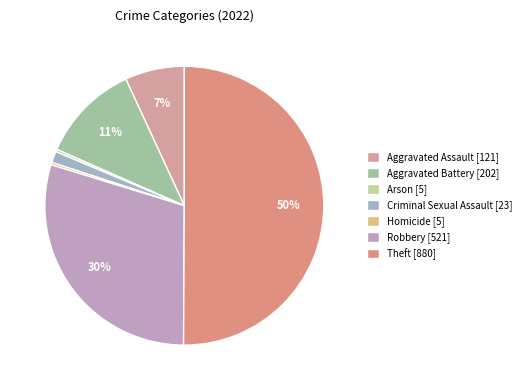

What is the total percentage of Arson and Aggravated Battery?

11.8%